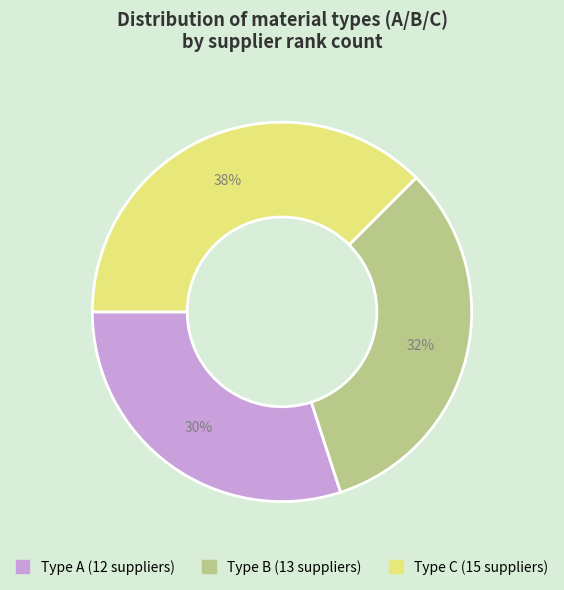

Is there a majority slice in this chart?

No